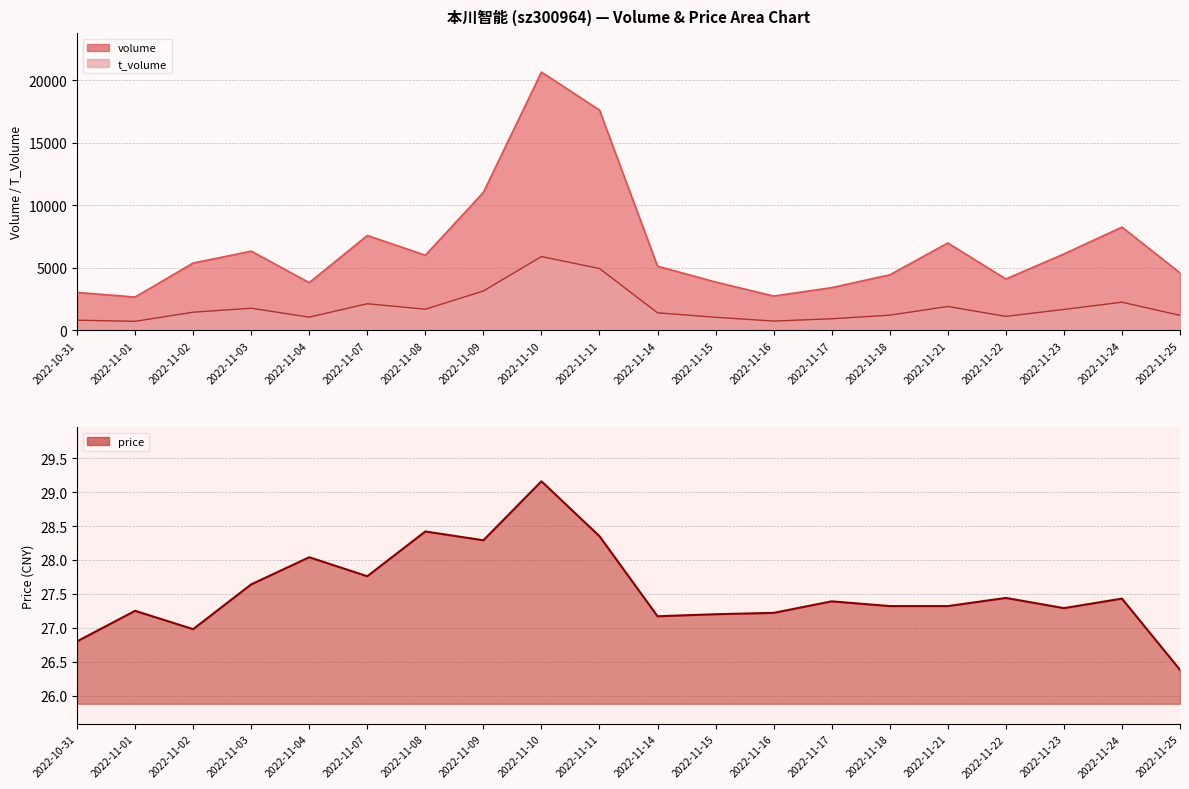

What is the maximum value shown in the chart?

20672.0